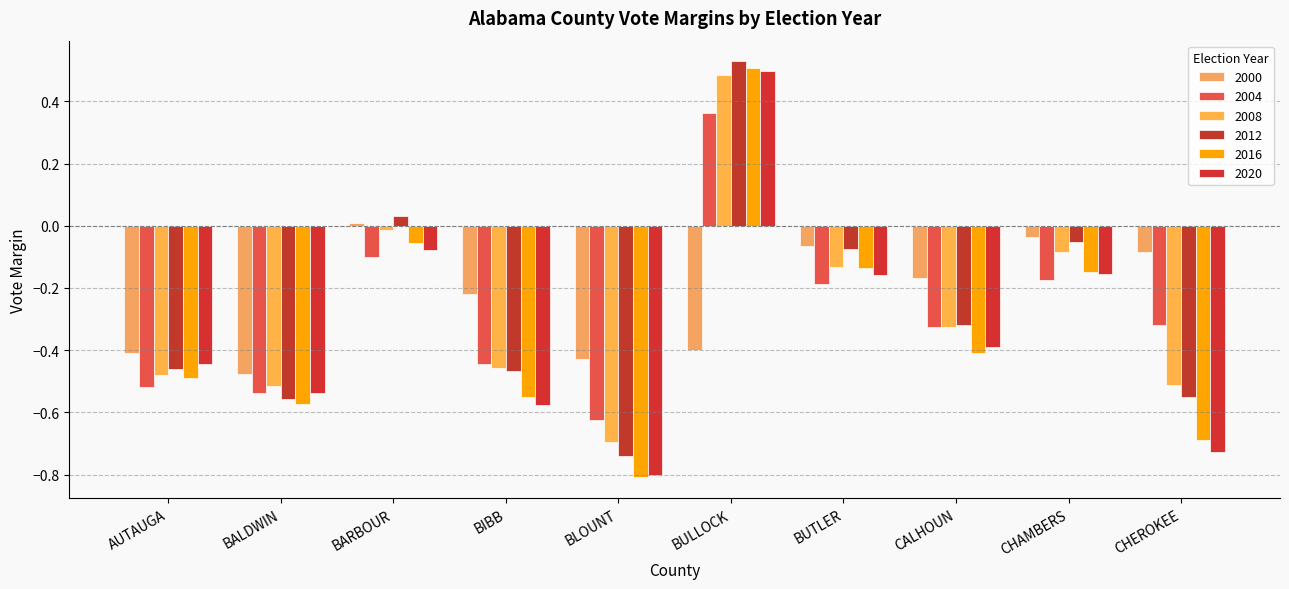

Is the value of 2012 at BLOUNT greater than the value of 2008 at CALHOUN?

No